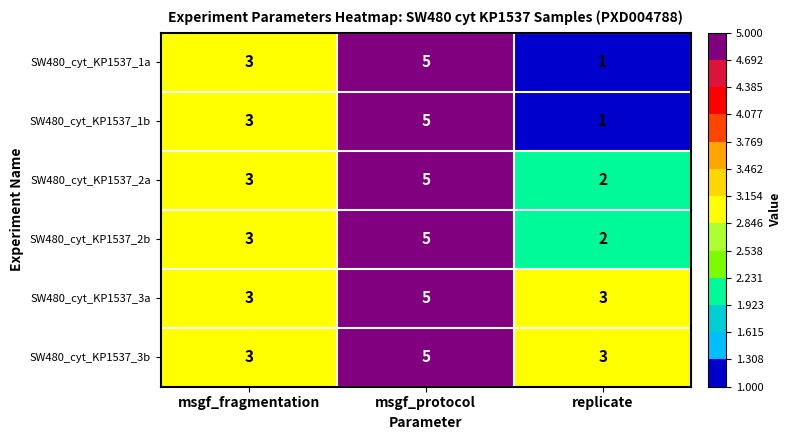

At which label does SW480_cyt_KP1537_2a reach its minimum?

replicate